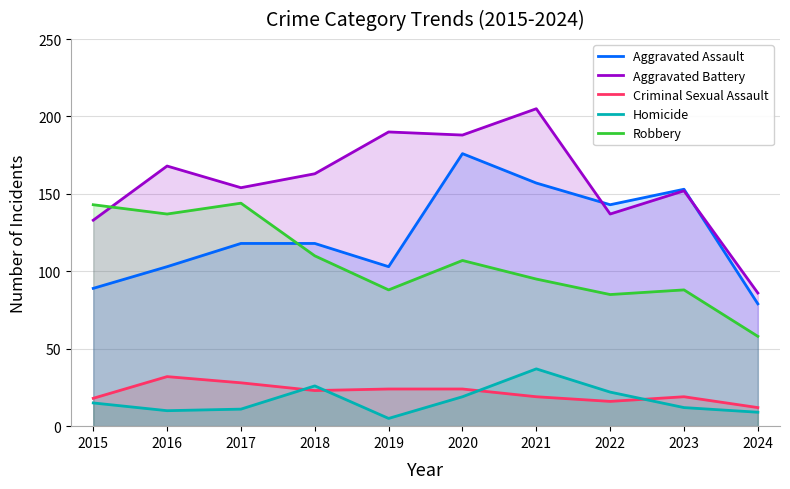

At which label is Aggravated Assault closest to 127?

2017